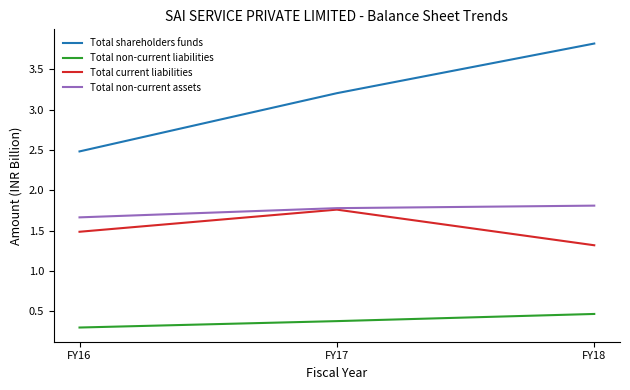

Reading right to left, list all the values displayed in this chart.

Total shareholders funds: FY18=3.8	FY17=3.2	FY16=2.5
Total non-current liabilities: FY18=0.5	FY17=0.4	FY16=0.3
Total current liabilities: FY18=1.3	FY17=1.8	FY16=1.5
Total non-current assets: FY18=1.8	FY17=1.8	FY16=1.7